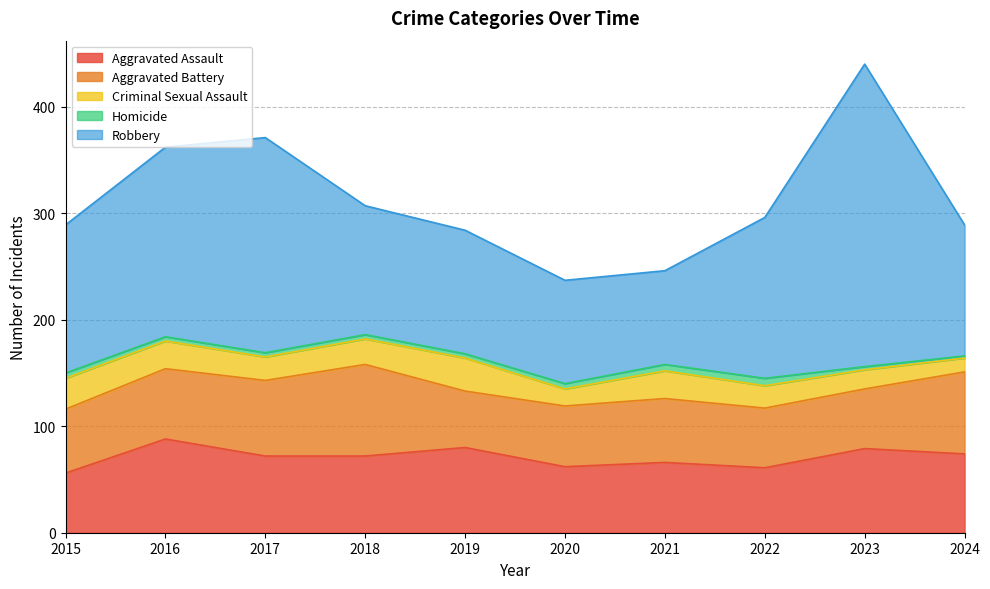

Where is the first local maximum for Criminal Sexual Assault?

2019